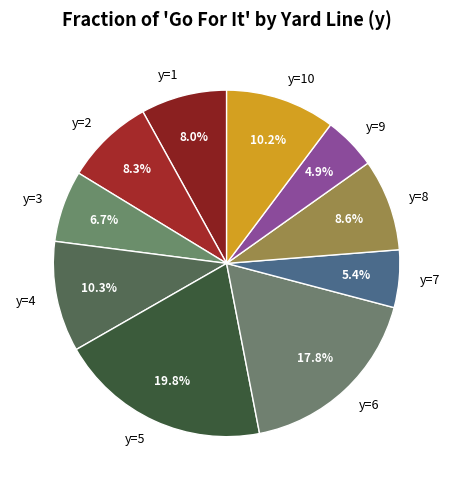

The y=8 slice represents 1% of the pie. True or false?

False